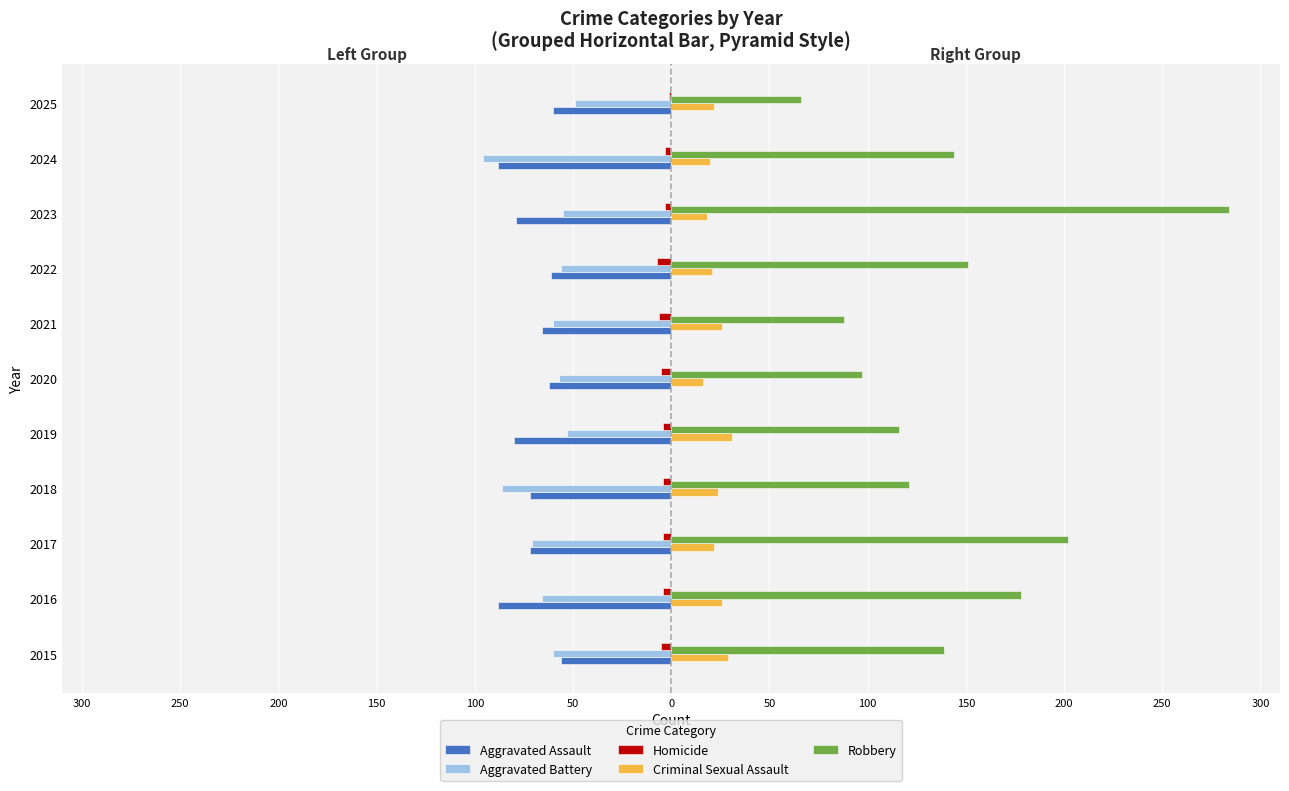

Rank the series by their maximum value, from highest to lowest.

Robbery, Criminal Sexual Assault, Homicide, Aggravated Battery, Aggravated Assault